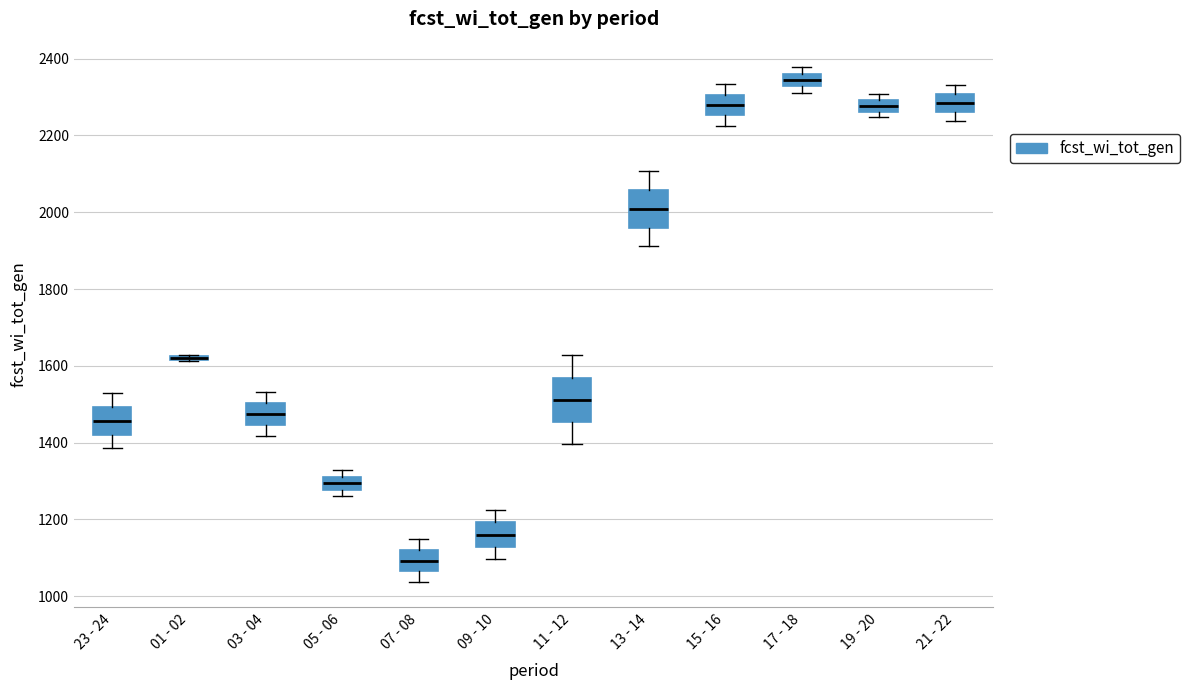

Reading left to right, transcribe this box plot: for each box, give where its median line is, the range the box spans, and where its two whiskers end, as read against the y-axis. The values are not printed on the chart, so give them approximately, as read against the axis.

23 - 24: median 1460, box 1420 to 1500, whiskers 1380 to 1520
01 - 02: box collapsed to a line at 1620, whiskers 1620 to 1620
03 - 04: median 1480, box 1440 to 1500, whiskers 1420 to 1540
05 - 06: median 1300, box 1280 to 1320, whiskers 1260 to 1320 (just above the box's upper edge)
07 - 08: median 1100, box 1060 to 1120, whiskers 1040 to 1140
09 - 10: median 1160, box 1120 to 1200, whiskers 1100 to 1220
11 - 12: median 1520, box 1460 to 1560, whiskers 1400 to 1620
13 - 14: median 2000, box 1960 to 2060, whiskers 1920 to 2100
15 - 16: median 2280, box 2260 to 2300, whiskers 2220 to 2340
17 - 18: median 2340, box 2320 to 2360, whiskers 2320 (just below the box's lower edge) to 2380
19 - 20: median 2280, box 2260 to 2300, whiskers 2240 to 2300 (just above the box's upper edge)
21 - 22: median 2280, box 2260 to 2300, whiskers 2240 to 2340